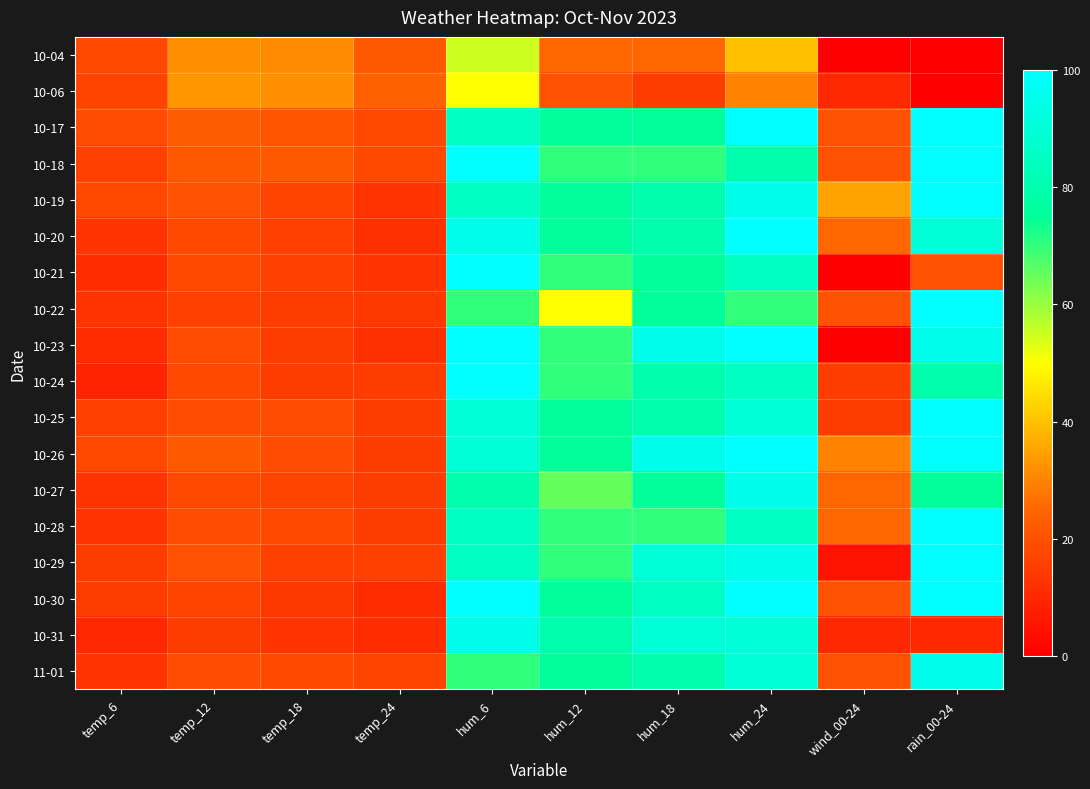

Reading left to right, transcribe all the data shown in this chart.

10-04: temp_6=18	temp_12=32	temp_18=31	temp_24=22	hum_6=55	hum_12=25	hum_18=25	hum_24=40	wind_00-24=0	rain_00-24=0
10-06: temp_6=17	temp_12=33	temp_18=32	temp_24=24	hum_6=50	hum_12=20	hum_18=15	hum_24=30	wind_00-24=10	rain_00-24=0
10-17: temp_6=19	temp_12=23	temp_18=21	temp_24=18	hum_6=85	hum_12=75	hum_18=75	hum_24=100	wind_00-24=20	rain_00-24=100
10-18: temp_6=16	temp_12=22	temp_18=22	temp_24=18	hum_6=100	hum_12=70	hum_18=70	hum_24=80	wind_00-24=20	rain_00-24=100
10-19: temp_6=18	temp_12=20	temp_18=17	temp_24=13	hum_6=85	hum_12=75	hum_18=80	hum_24=95	wind_00-24=35	rain_00-24=100
10-20: temp_6=13	temp_12=18	temp_18=16	temp_24=12	hum_6=95	hum_12=75	hum_18=80	hum_24=100	wind_00-24=25	rain_00-24=90
10-21: temp_6=11	temp_12=18	temp_18=16	temp_24=13	hum_6=100	hum_12=70	hum_18=75	hum_24=85	wind_00-24=0	rain_00-24=20
10-22: temp_6=13	temp_12=16	temp_18=15	temp_24=14	hum_6=70	hum_12=50	hum_18=75	hum_24=70	wind_00-24=20	rain_00-24=100
10-23: temp_6=11	temp_12=19	temp_18=15	temp_24=12	hum_6=100	hum_12=70	hum_18=95	hum_24=100	wind_00-24=0	rain_00-24=95
10-24: temp_6=9	temp_12=18	temp_18=15	temp_24=15	hum_6=100	hum_12=70	hum_18=80	hum_24=85	wind_00-24=15	rain_00-24=80
10-25: temp_6=16	temp_12=19	temp_18=19	temp_24=15	hum_6=90	hum_12=75	hum_18=80	hum_24=90	wind_00-24=15	rain_00-24=100
10-26: temp_6=18	temp_12=22	temp_18=19	temp_24=15	hum_6=90	hum_12=75	hum_18=95	hum_24=100	wind_00-24=30	rain_00-24=100
10-27: temp_6=13	temp_12=18	temp_18=17	temp_24=15	hum_6=80	hum_12=65	hum_18=75	hum_24=95	wind_00-24=25	rain_00-24=75
10-28: temp_6=13	temp_12=19	temp_18=18	temp_24=15	hum_6=85	hum_12=70	hum_18=70	hum_24=85	wind_00-24=25	rain_00-24=100
10-29: temp_6=15	temp_12=20	temp_18=16	temp_24=16	hum_6=85	hum_12=70	hum_18=90	hum_24=95	wind_00-24=5	rain_00-24=100
10-30: temp_6=15	temp_12=17	temp_18=14	temp_24=11	hum_6=100	hum_12=75	hum_18=85	hum_24=100	wind_00-24=20	rain_00-24=100
10-31: temp_6=10	temp_12=15	temp_18=13	temp_24=11	hum_6=95	hum_12=80	hum_18=90	hum_24=90	wind_00-24=10	rain_00-24=10
11-01: temp_6=13	temp_12=19	temp_18=18	temp_24=17	hum_6=70	hum_12=75	hum_18=80	hum_24=90	wind_00-24=20	rain_00-24=95